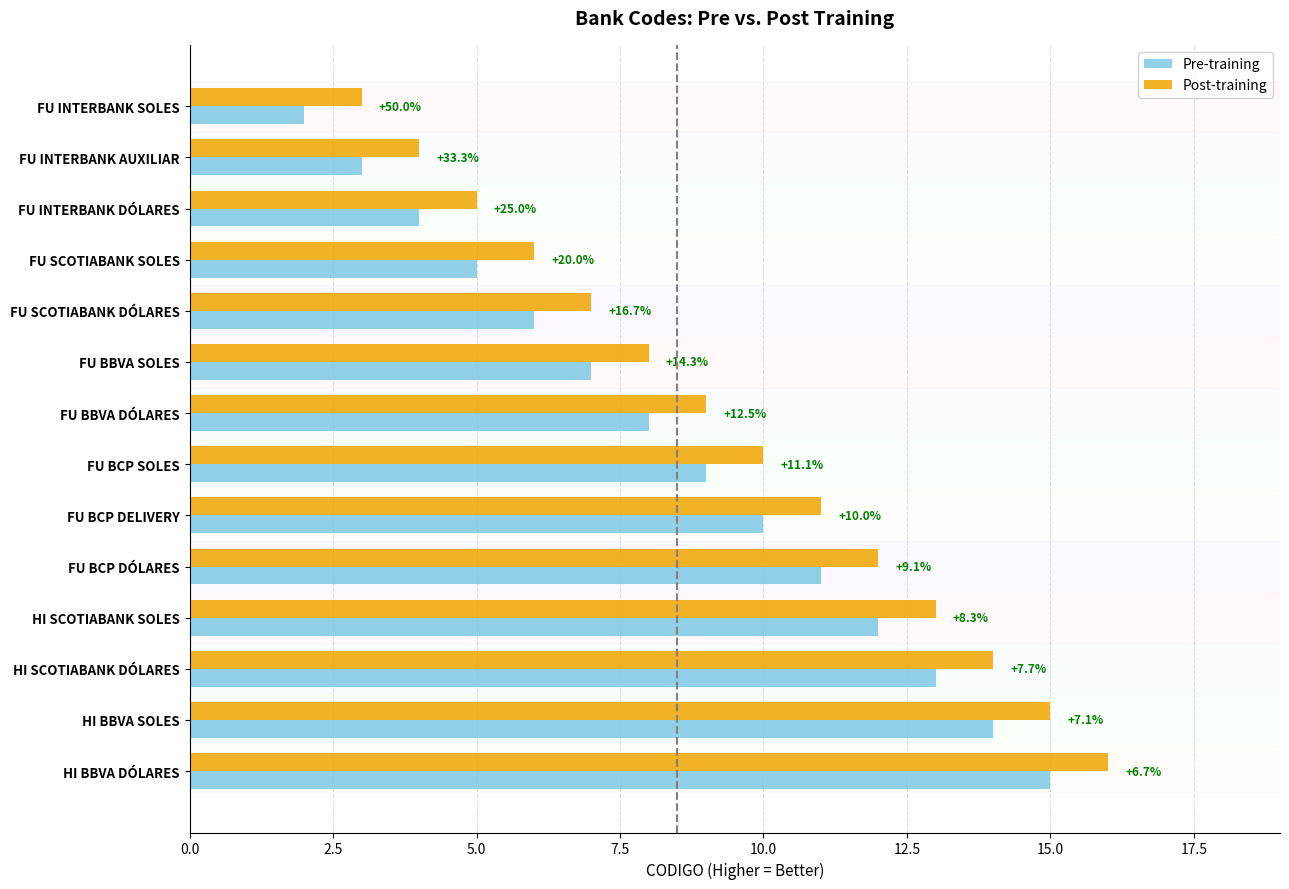

What are all the series names shown in the legend?

Pre-training, Post-training